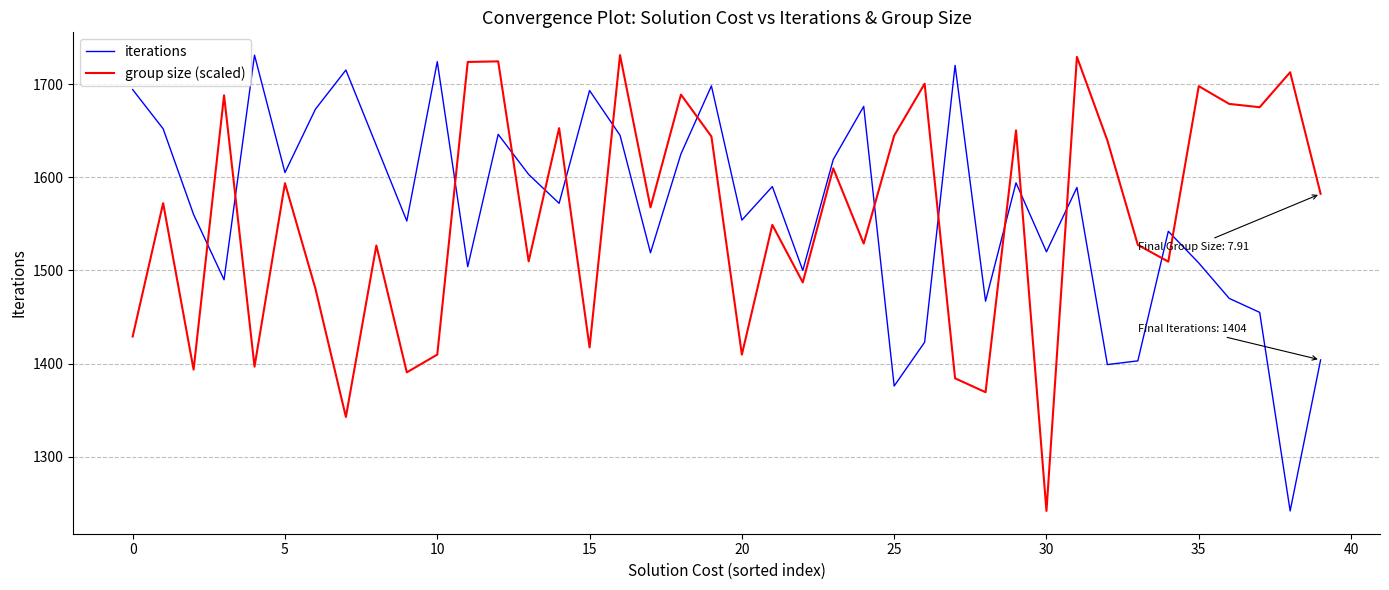

In group size (scaled), how many points are higher than both neighbors (excluding endpoints)?

15